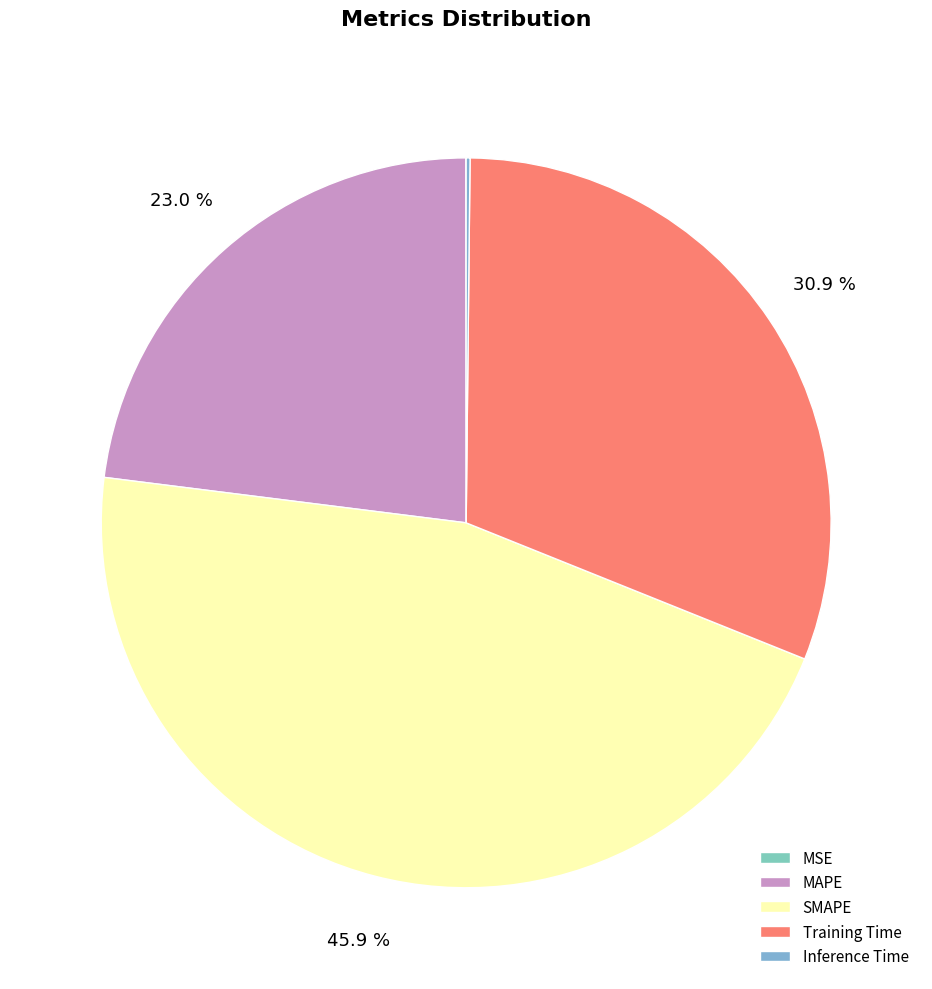

What is the change in value from MAPE to Inference Time?

-1.0